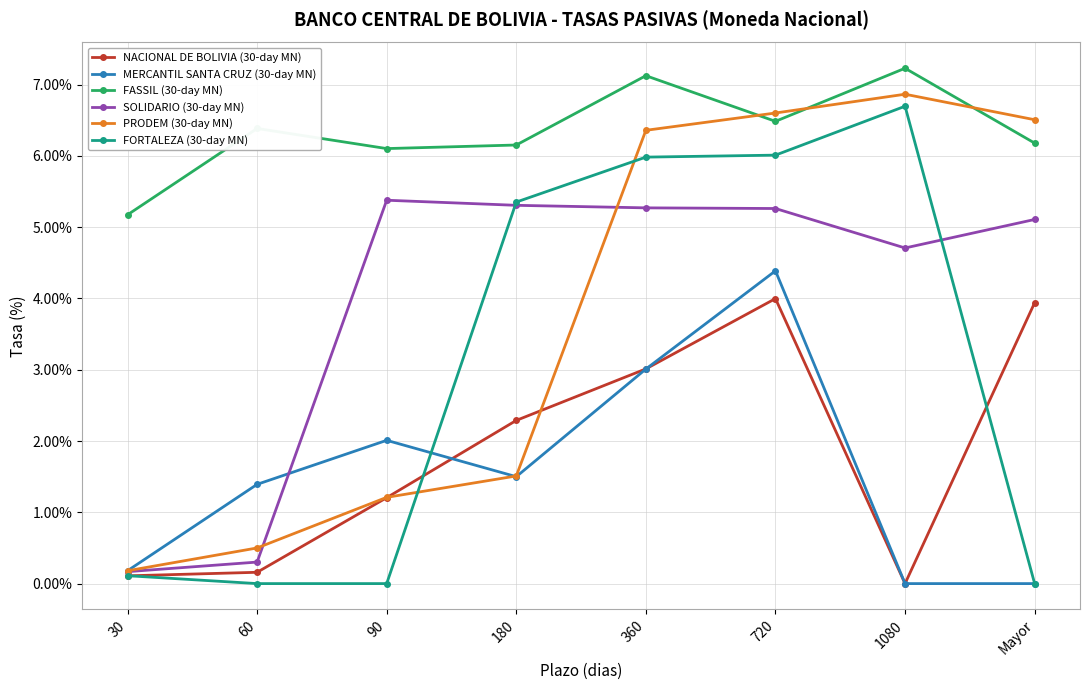

What position from the right is 60?

7